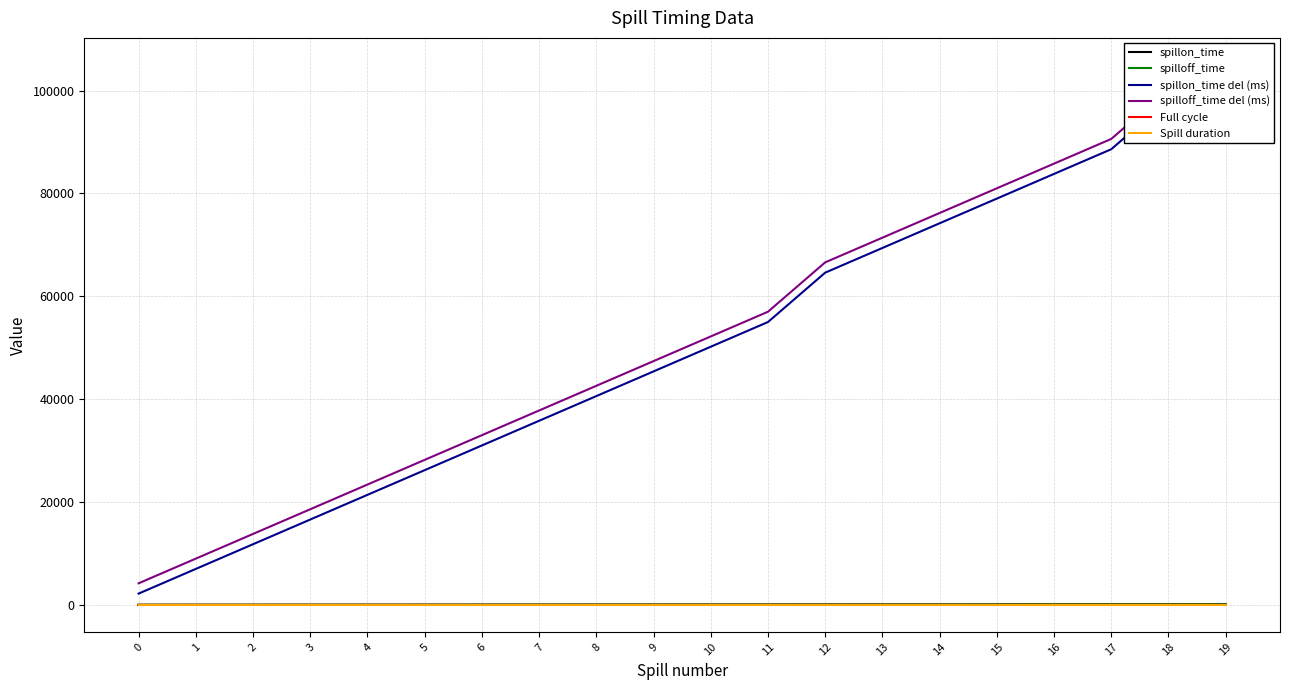

What is the maximum value for spilloff_time?

120.0